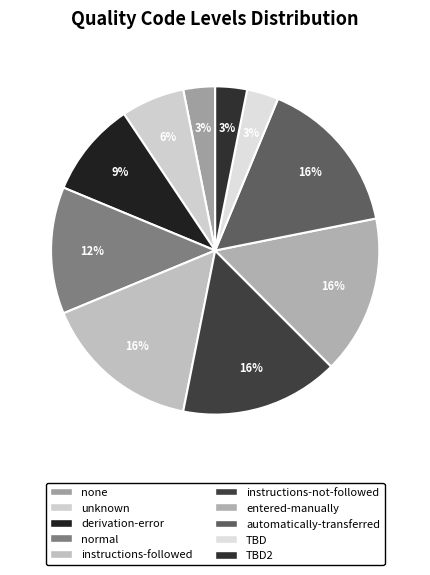

How many segments does this pie chart have?

10